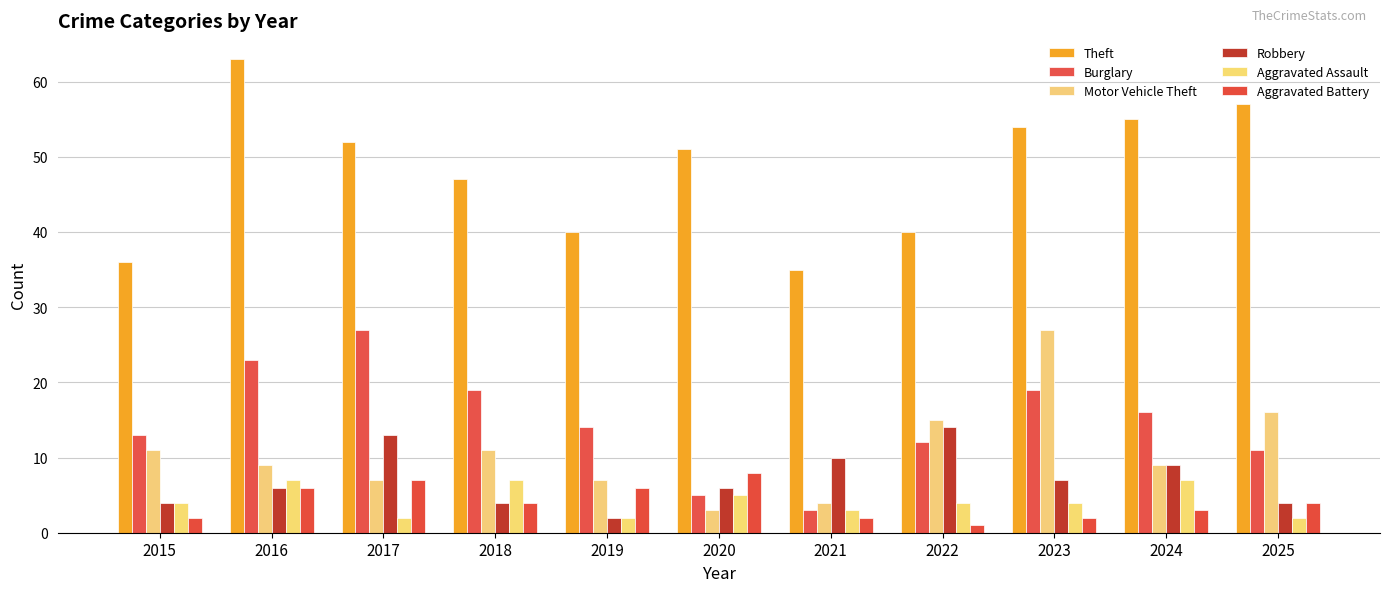

What is the difference between the Robbery values at 2024 and 2017?

4